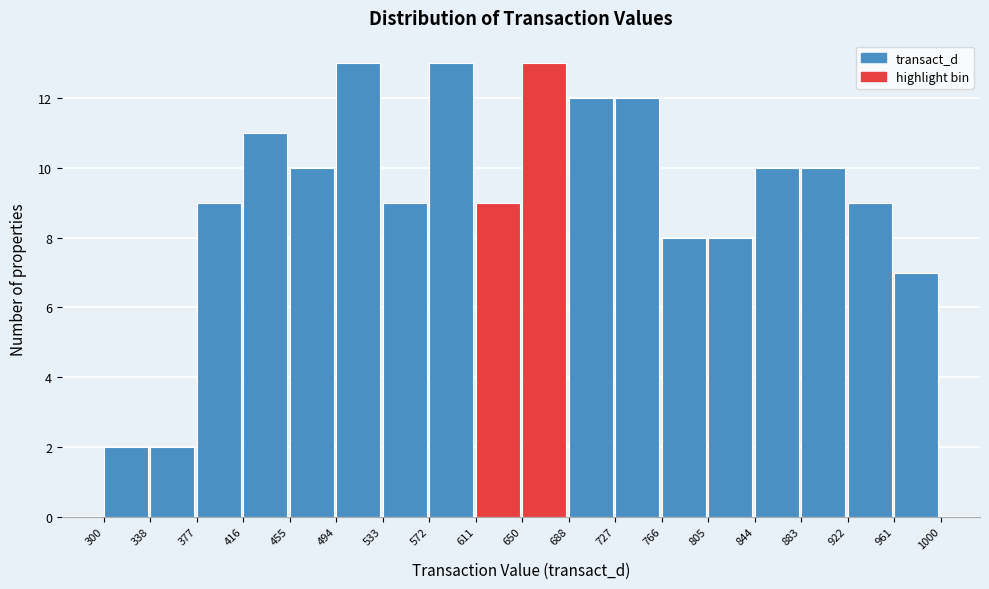

Reading left to right, list every bar in this chart as the range it spans on the x-axis followed by its height. The values are not printed on the chart, so give them approximately, as read against the axis.

300 to 338: 2
338 to 377: 2
377 to 416: 9
416 to 455: 11
455 to 494: 10
494 to 533: 13
533 to 572: 9
572 to 611: 13
611 to 650: 9
650 to 688: 13
688 to 727: 12
727 to 766: 12
766 to 805: 8
805 to 844: 8
844 to 883: 10
883 to 922: 10
922 to 961: 9
961 to 1000: 7